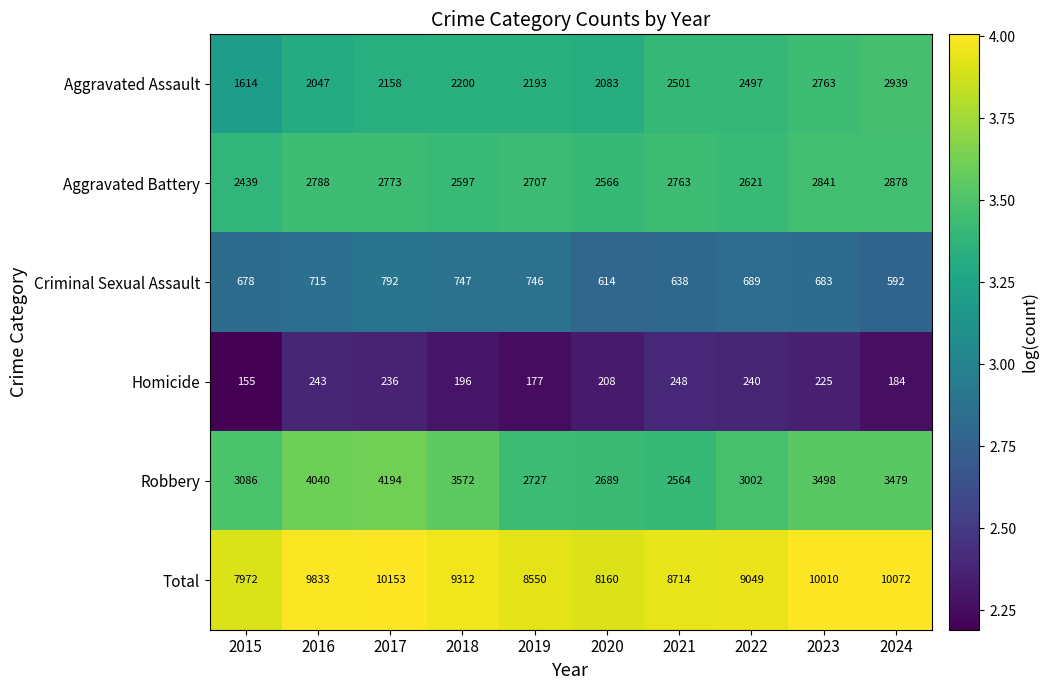

Which category has the highest value across all series?

2017